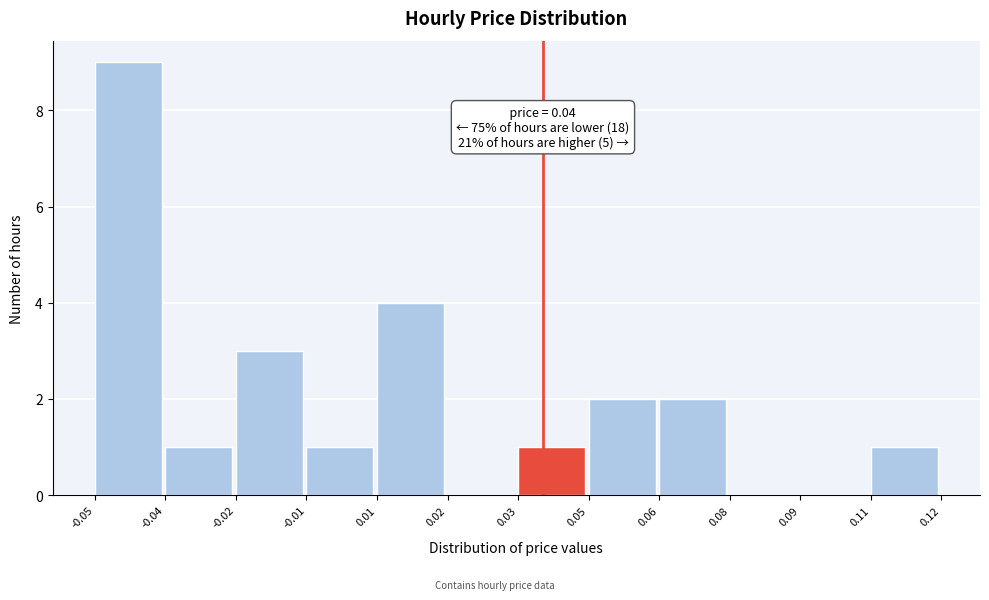

Reading left to right, what are all the values shown in this chart?

-0.05=9	-0.04=1	-0.02=3	-0.01=1	0.01=4	0.02=0	0.03=1	0.05=2	0.06=2	0.08=0	0.09=0	0.11=1